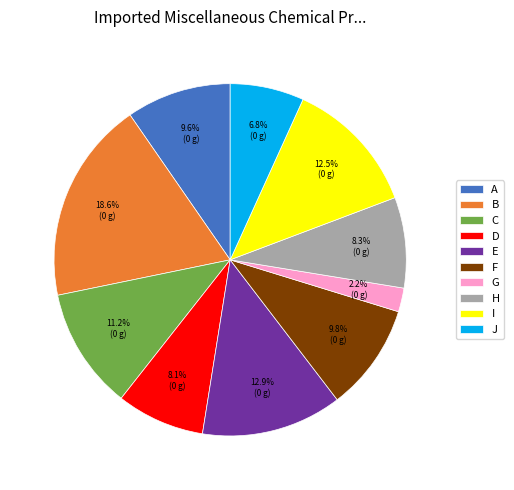

Is it true that H is 1% of the pie?

False